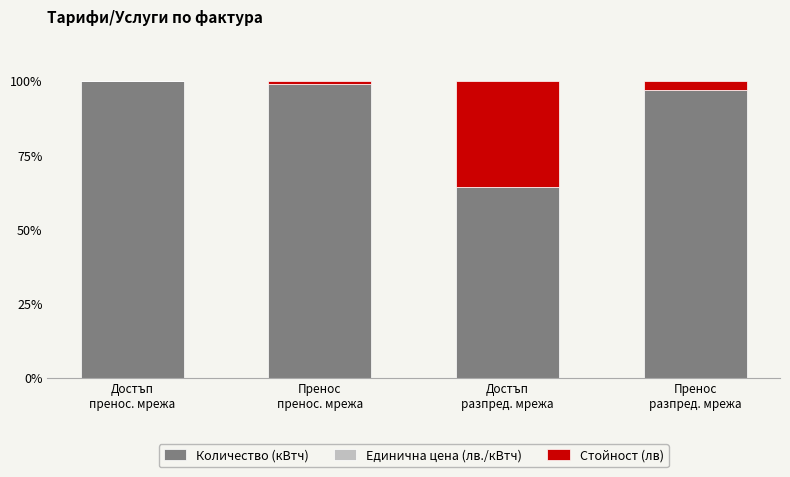

What is the sum of all Количество (кВтч) values?

359.8